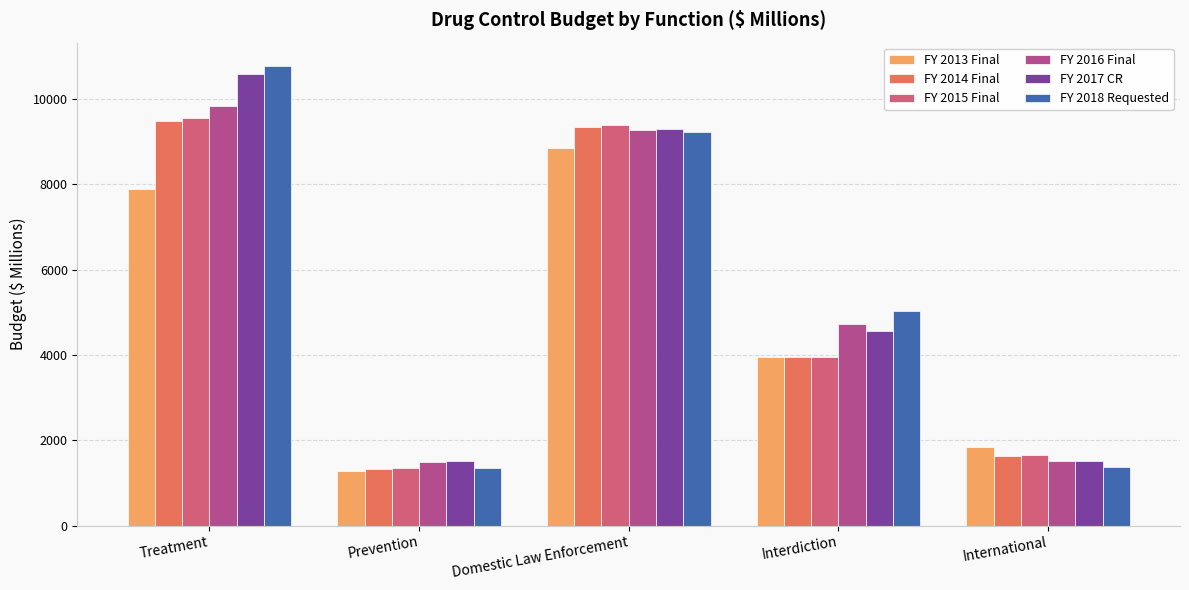

Count the number of categories in the chart.

5